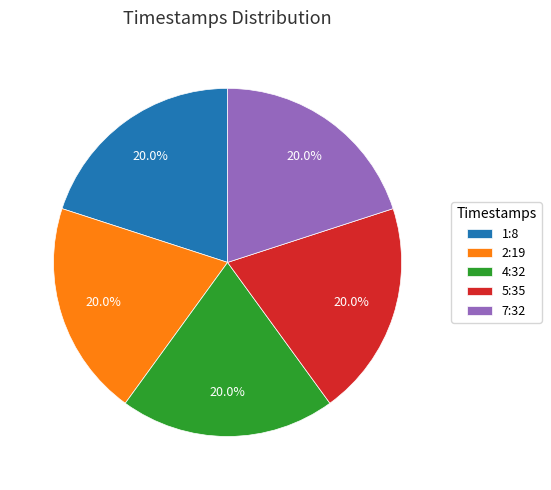

What portion of the pie excludes 5:35?

80.0%